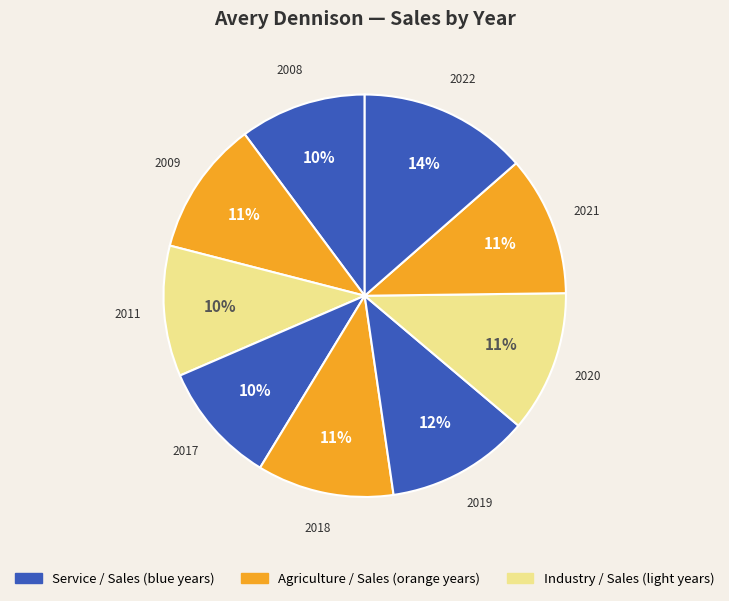

To the nearest percent, what is the difference between the largest and smallest slice percentages?

4%